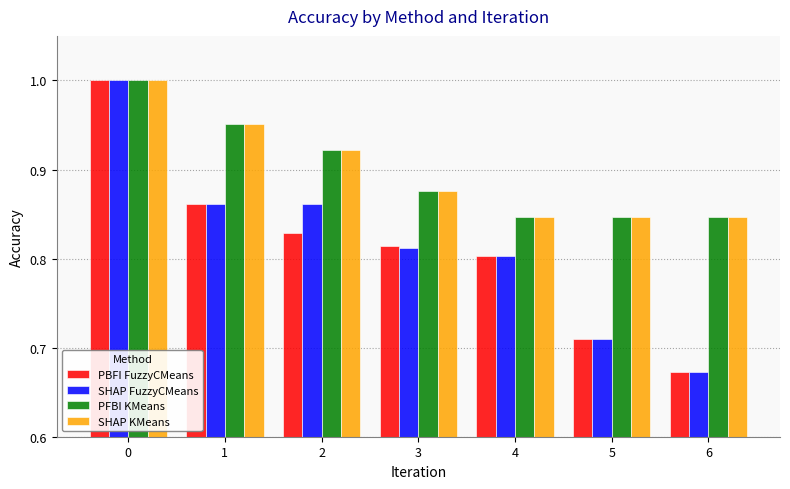

How many groups of bars are there?

7